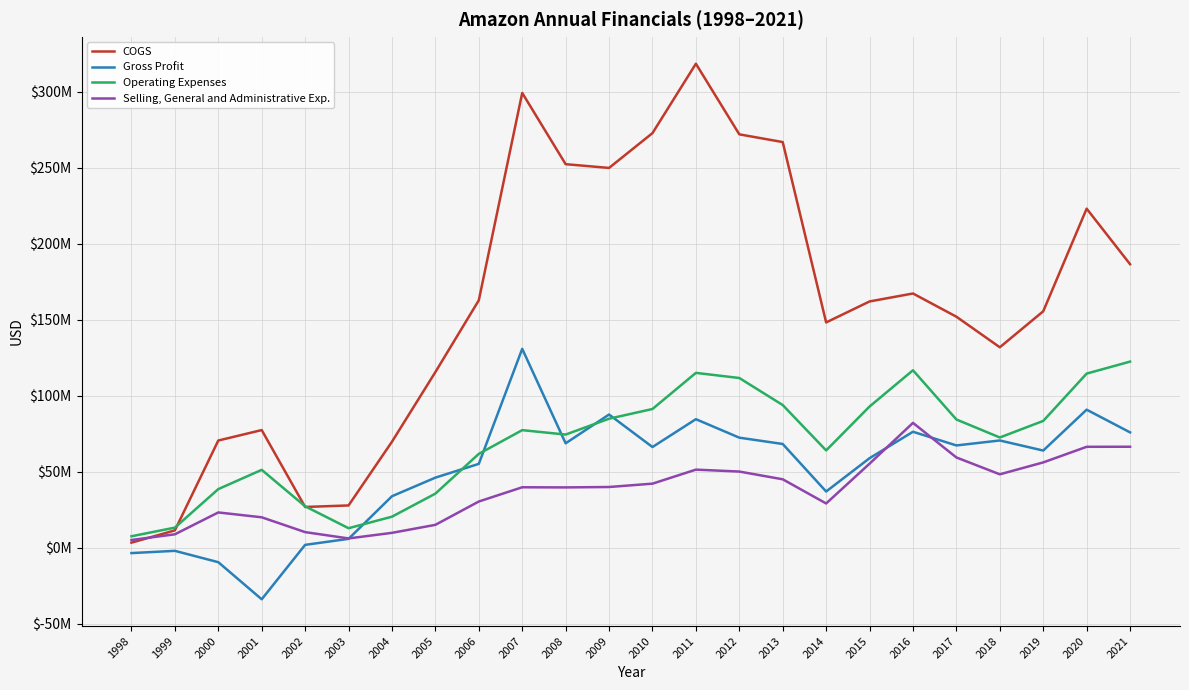

Does the chart display data point markers on the line(s)?

No